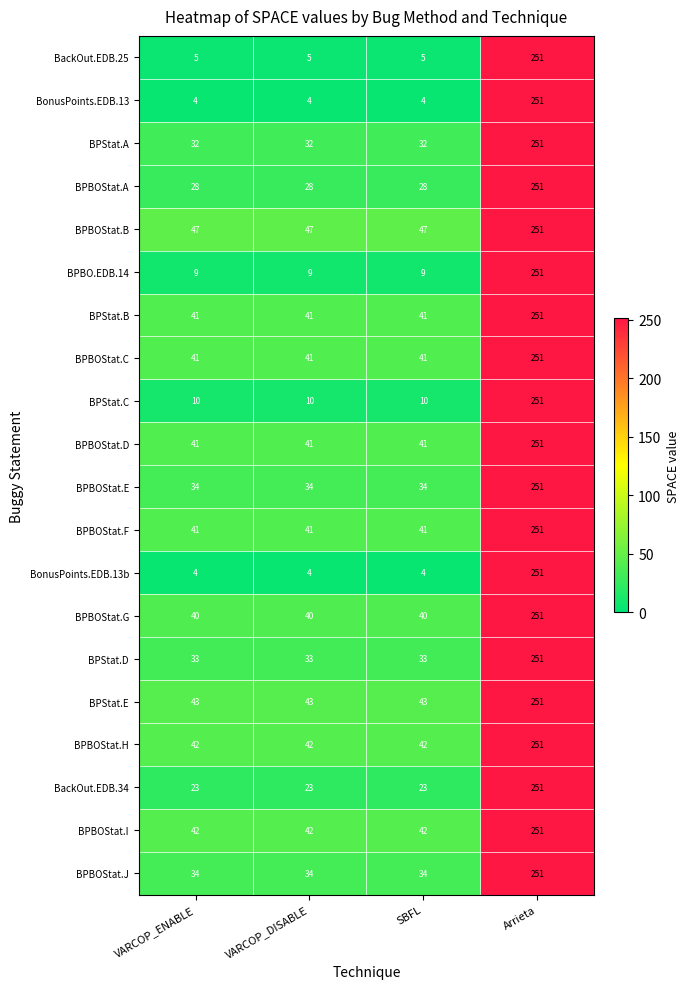

What is the difference between the highest and lowest values at VARCOP_ENABLE?

43